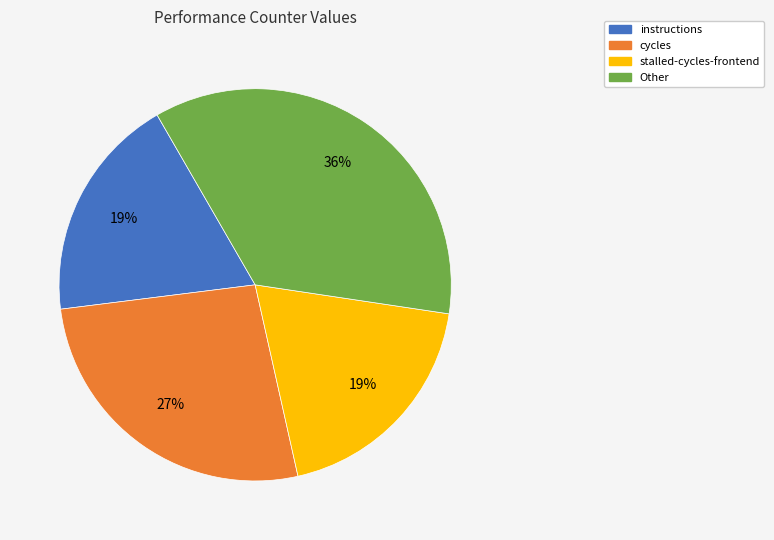

To the nearest percent, what is the difference between the largest and smallest slice percentages?

17%